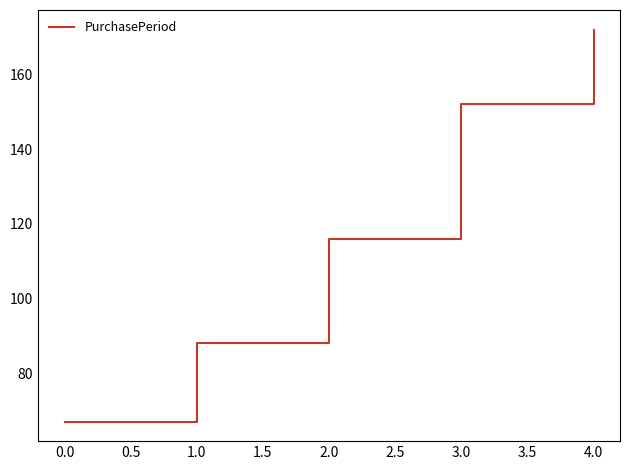

What value does the data have at 4.0, to the nearest 10?

170